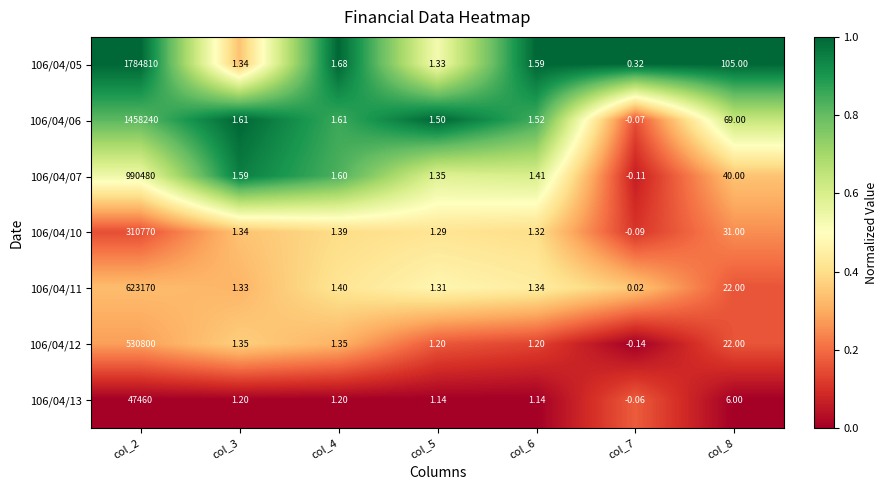

Is the value of 106/04/05 at col_2 greater than the value of 106/04/10 at col_4?

Yes